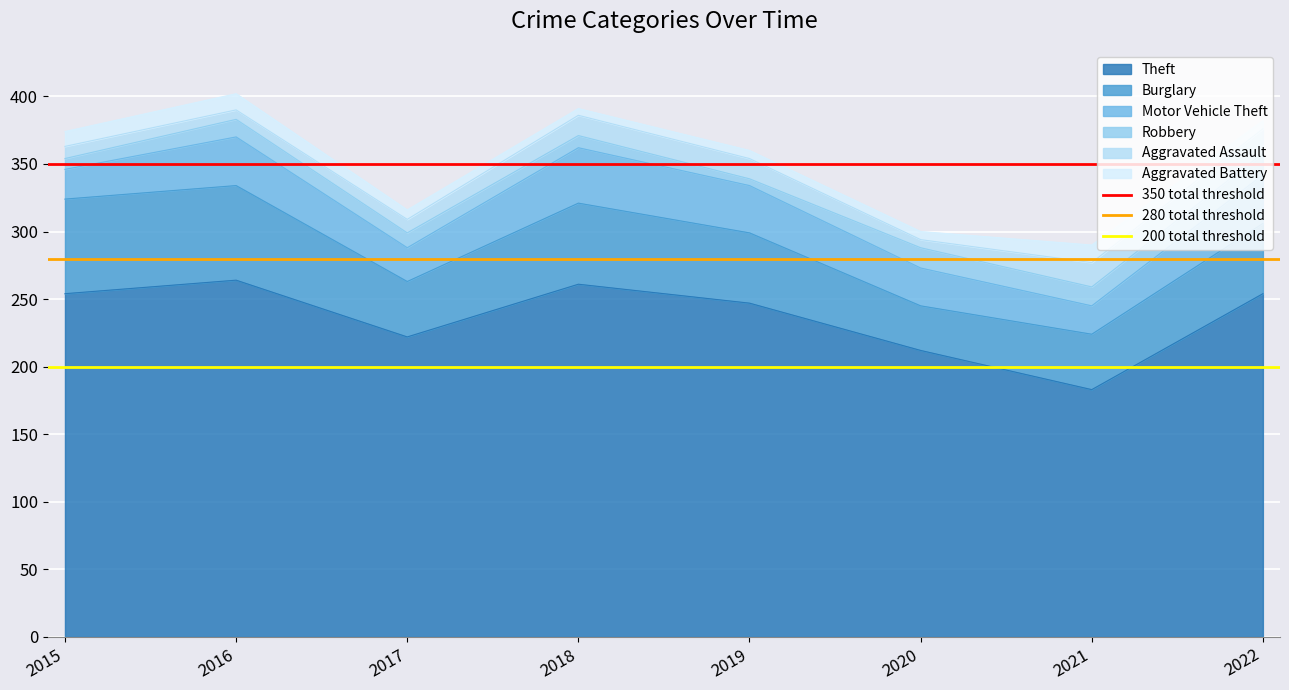

Does the chart display data point markers on the line(s)?

No